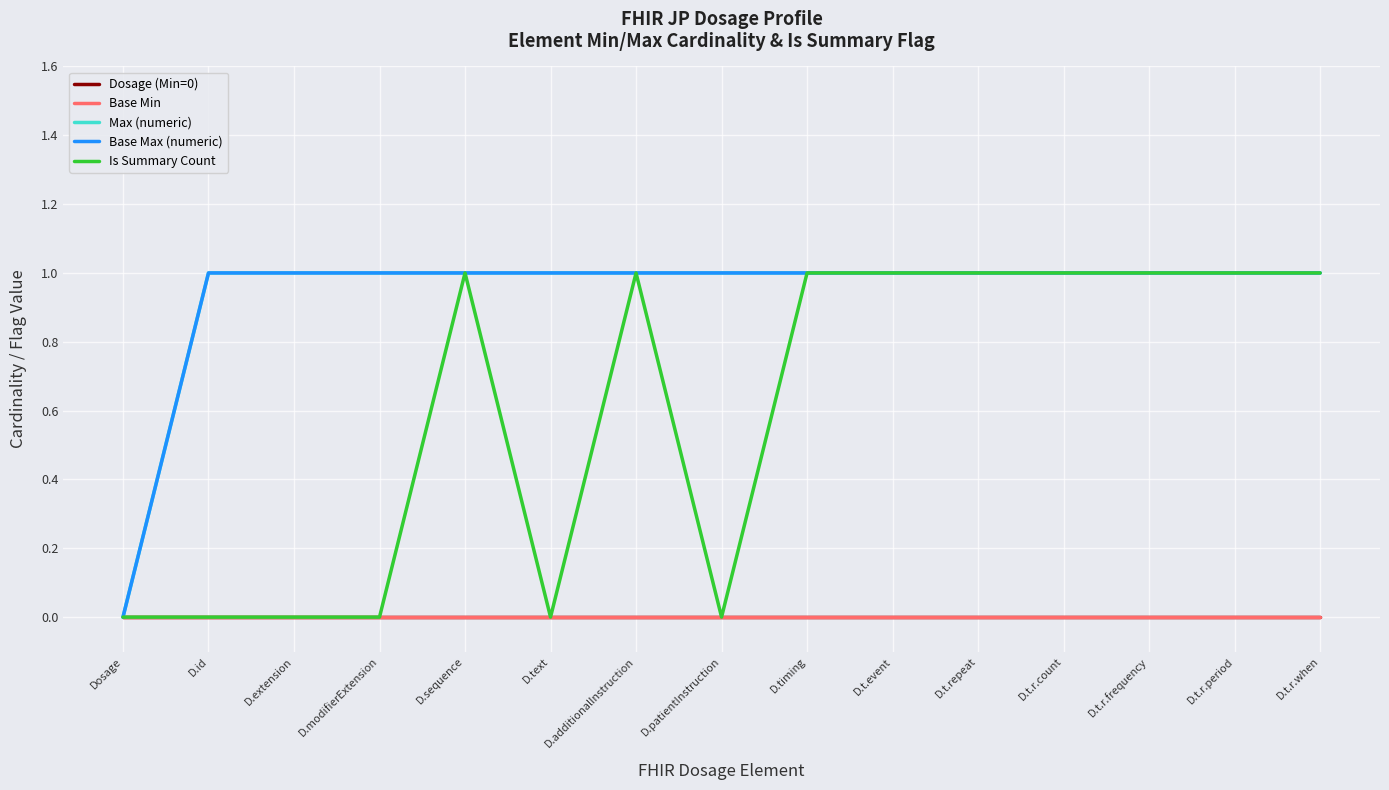

Does the chart have visible grid lines?

Yes